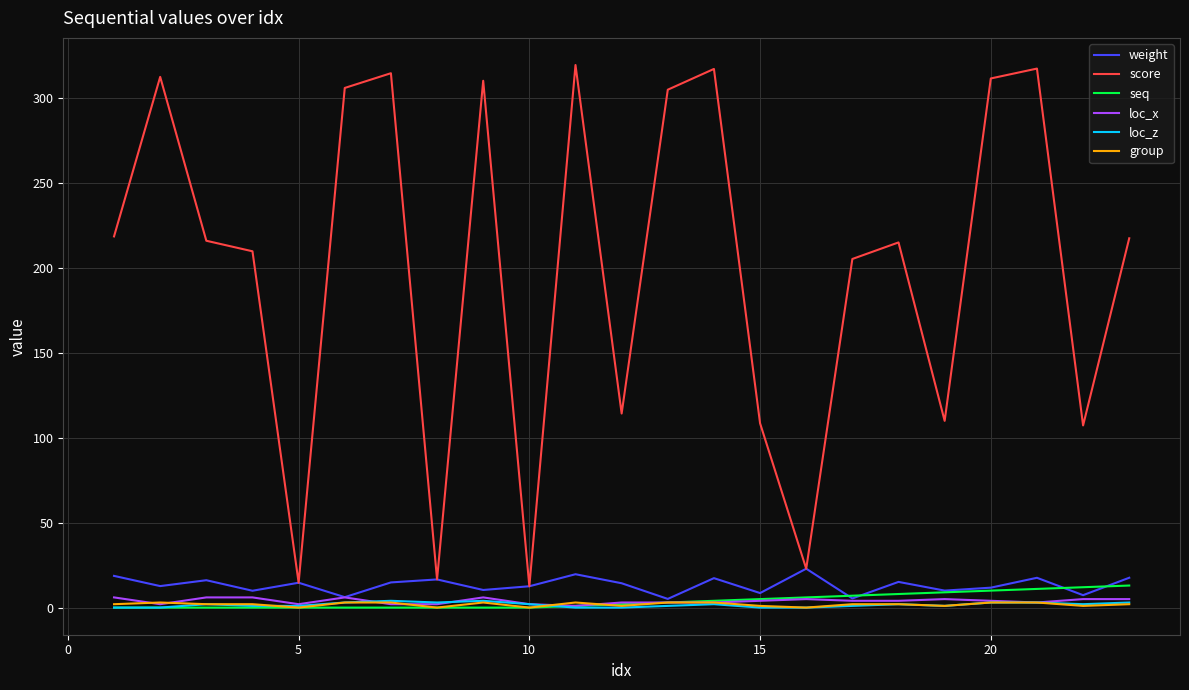

What is the greatest value displayed?

319.7